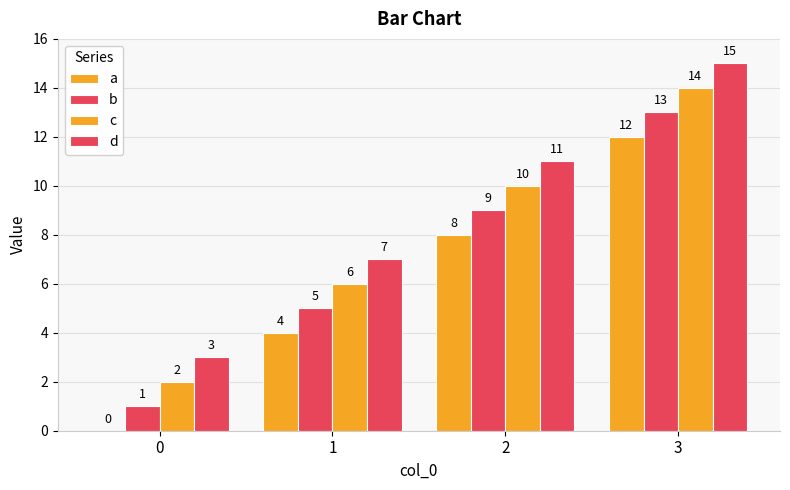

Count the number of data series in this chart.

4